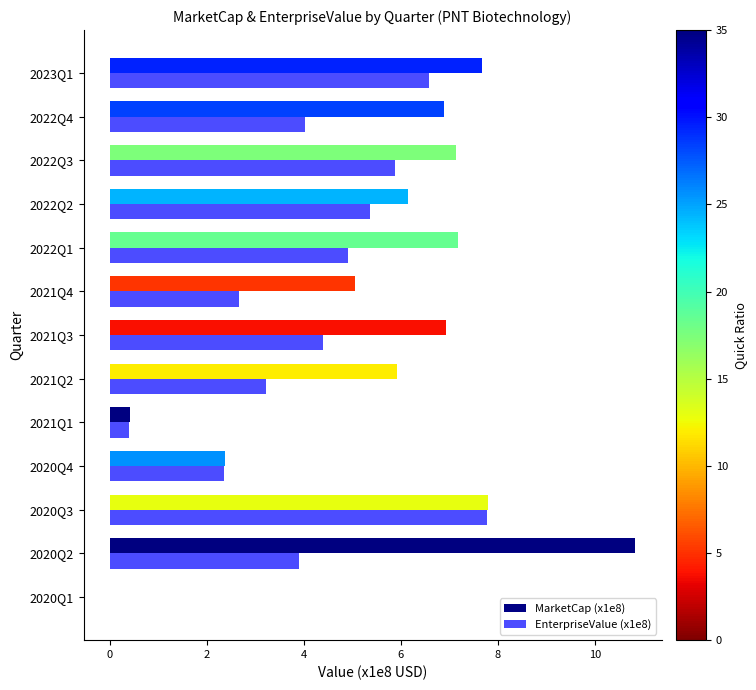

What is the greatest value displayed?

10.8